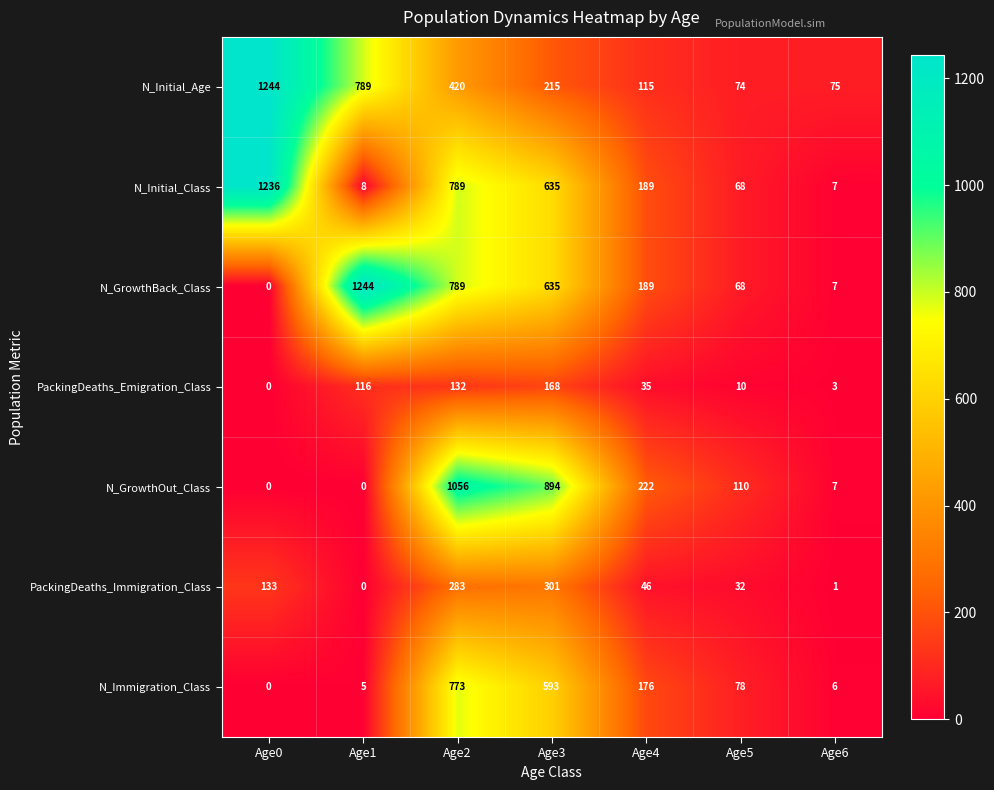

The value of N_Initial_Class at Age0 is 444. True or false?

False